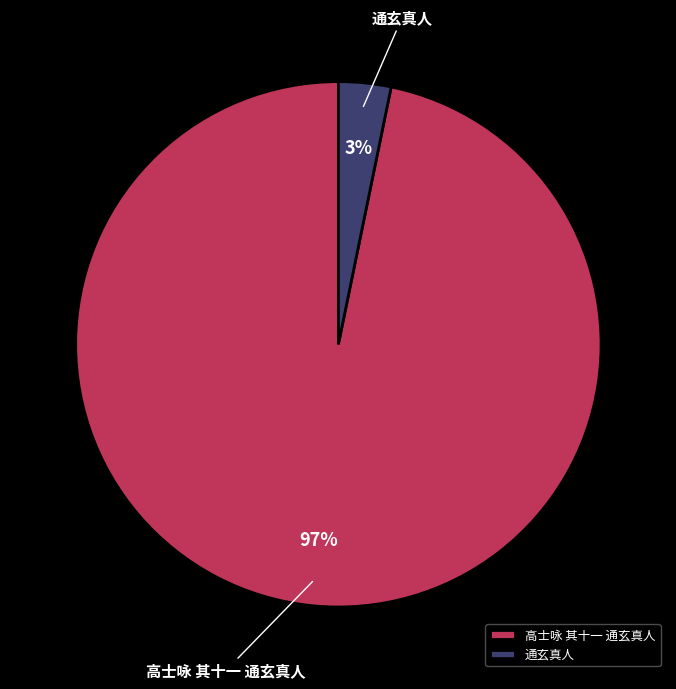

What is the majority slice?

高士咏 其十一 通玄真人